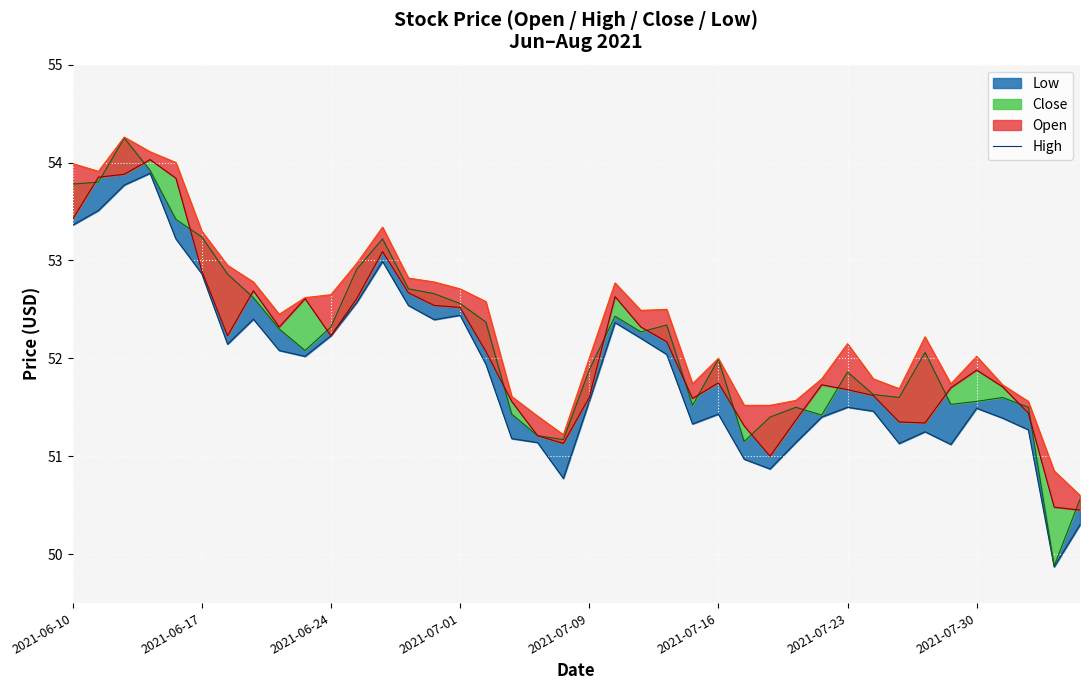

How many data points in low_line are above 51?

35